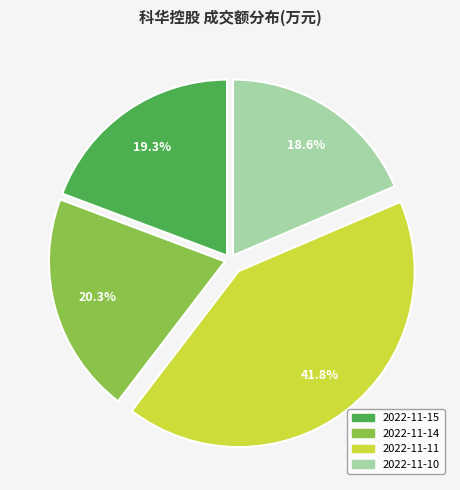

How many segments does this pie chart have?

4